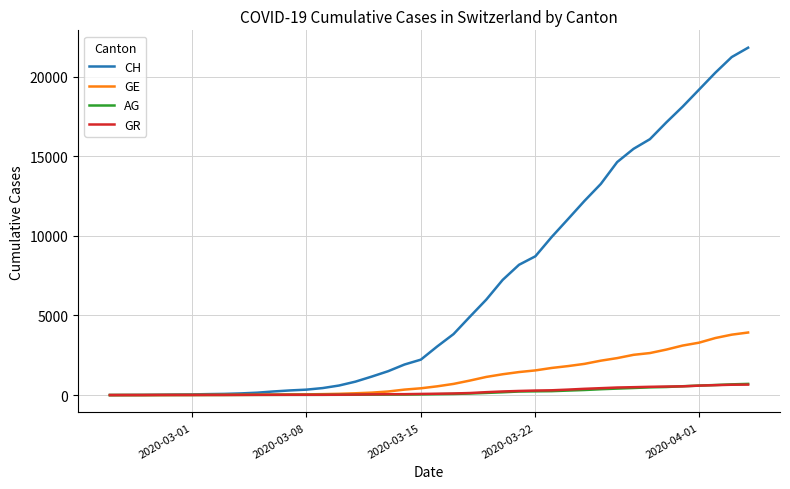

What is the maximum value shown in the chart?

21812